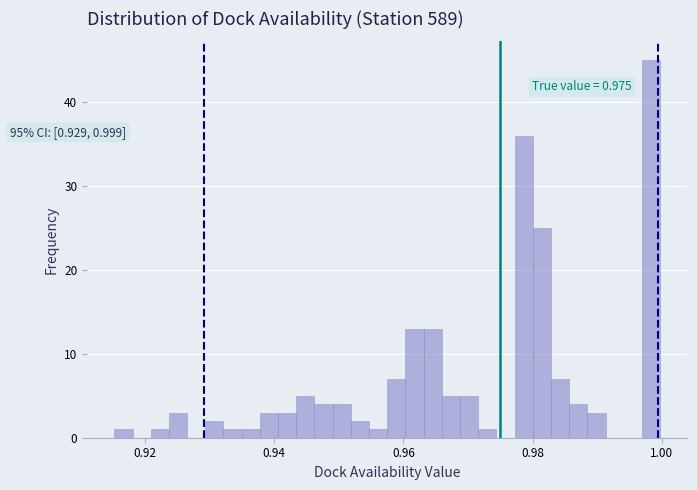

Read against the x-axis, roughly where is the centre of the tallest bar?

0.998